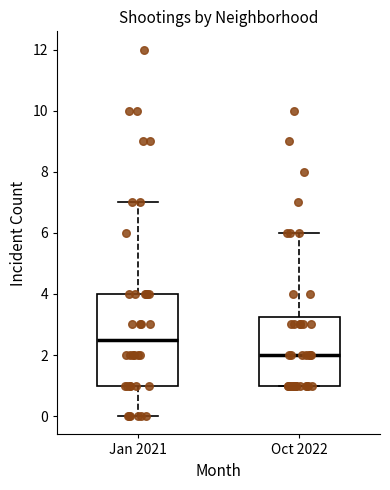

Comparing the boxes themselves (not the whiskers), which one is the tallest?

Jan 2021